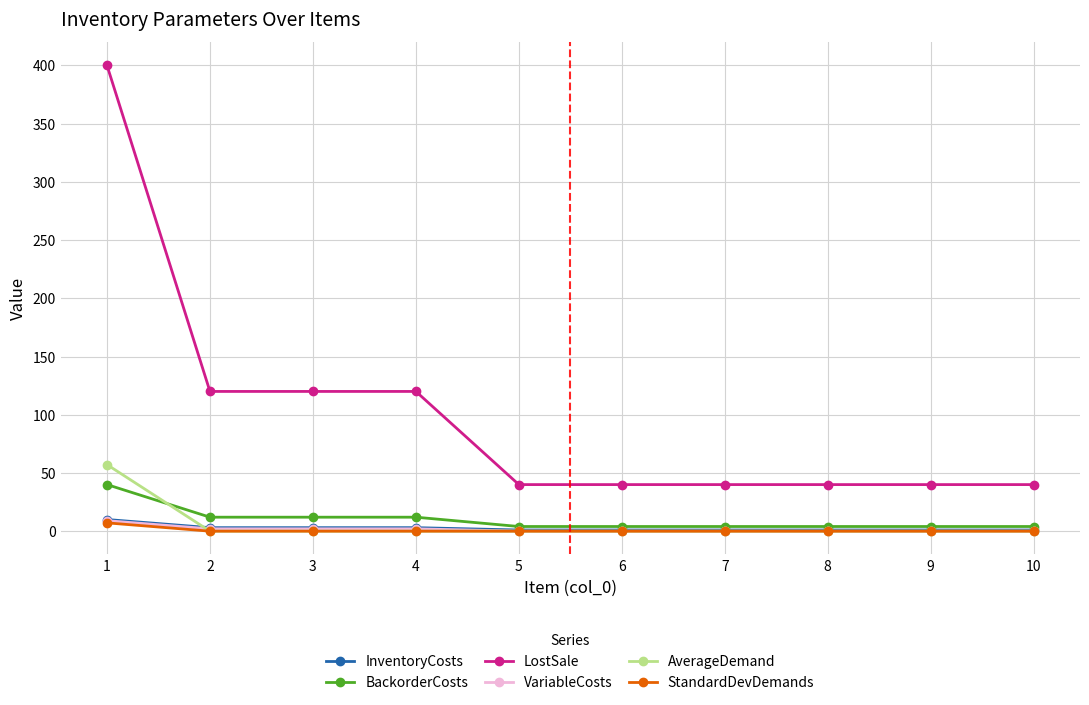

True or false: LostSale and AverageDemand intersect in this chart.

False